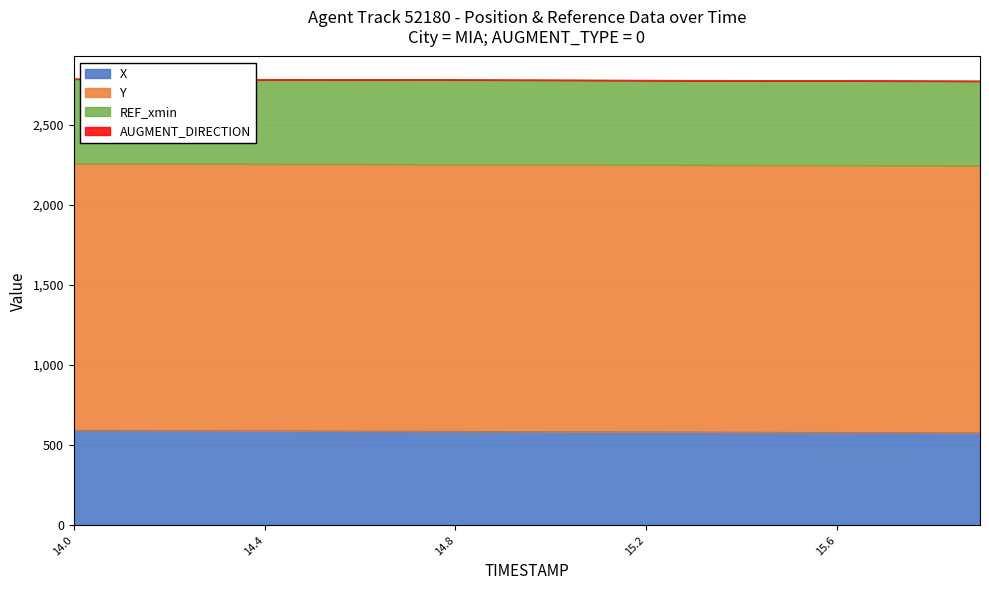

What is the value of the Y point at the 14th from the left?

2249.8